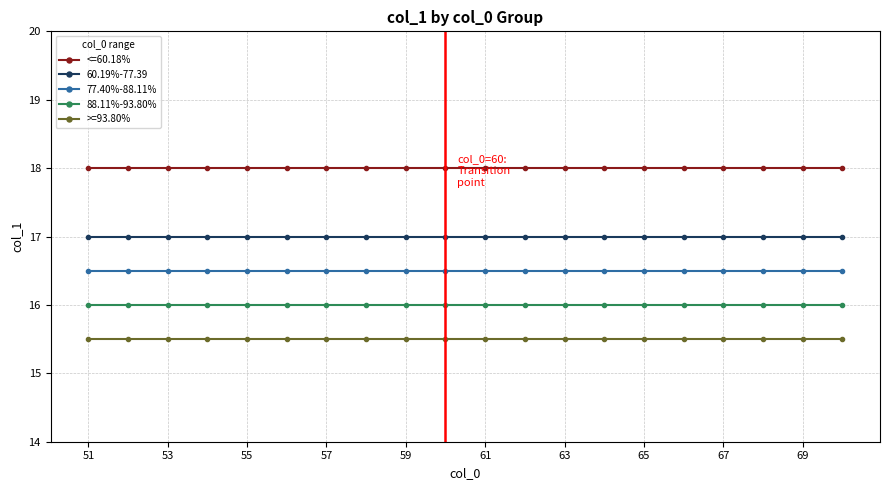

What is the minimum value for 77.40%-88.11%?

16.5